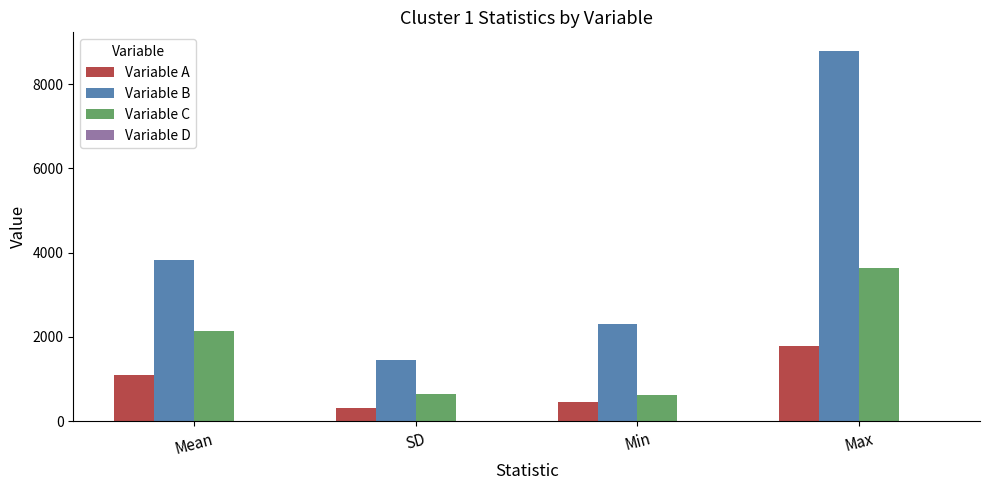

How many distinct data groups are displayed?

4